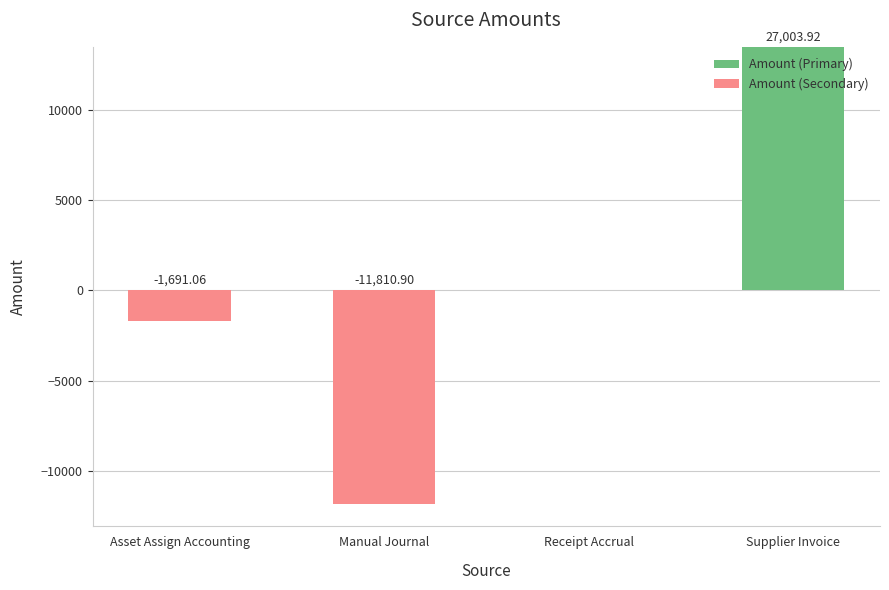

How many groups of bars are there?

4